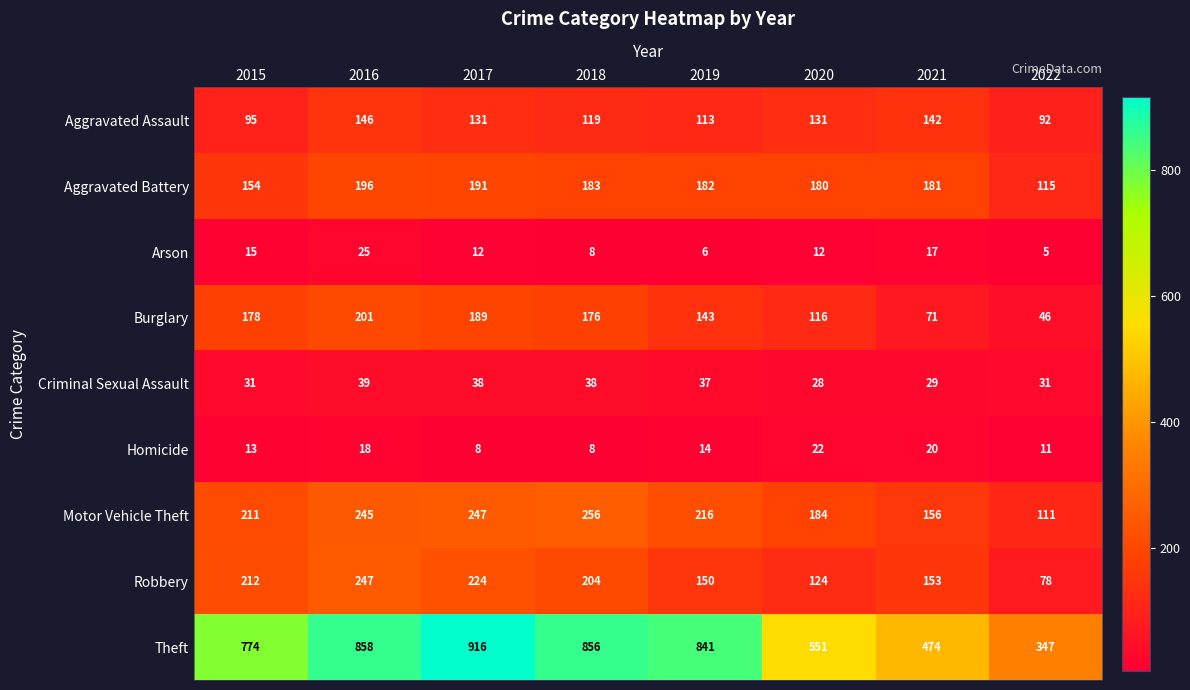

Count the number of data series in this chart.

9